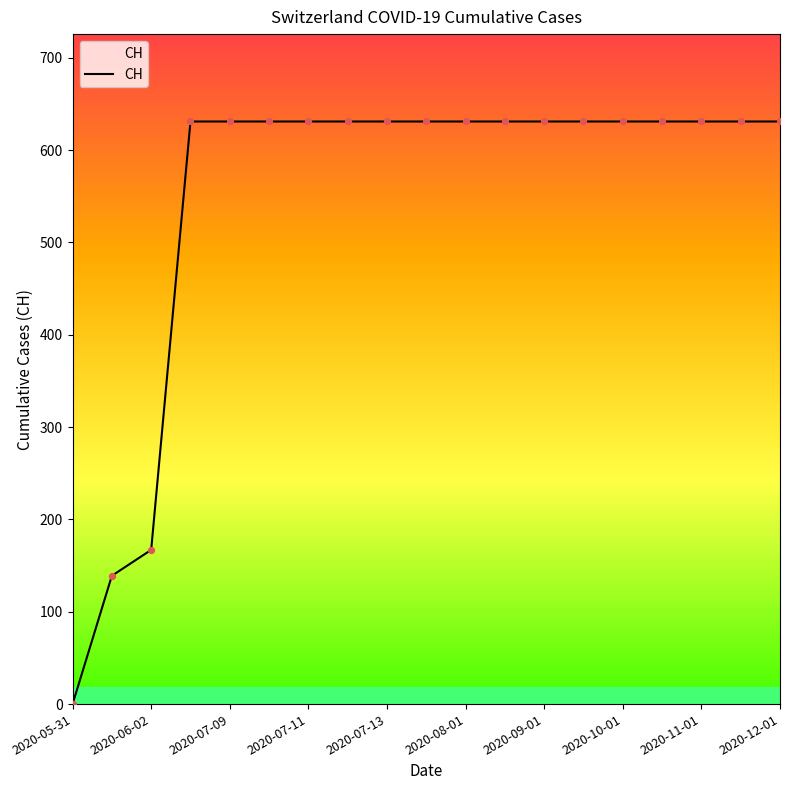

What is the maximum value shown in the chart?

631